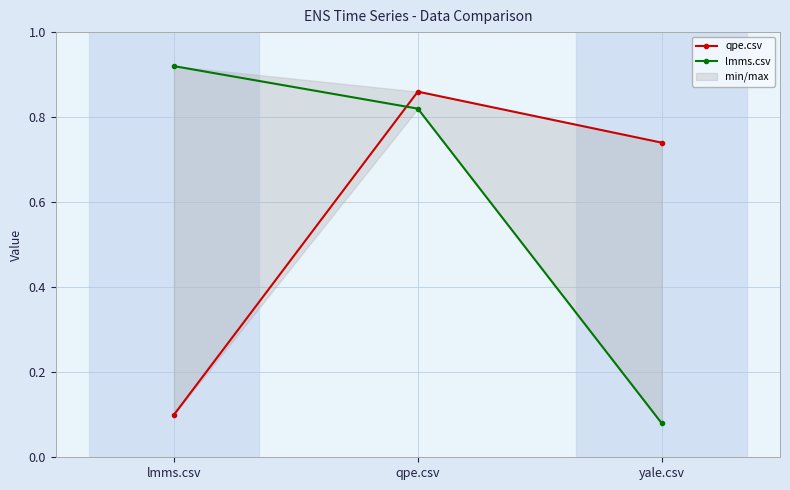

Reading left to right, extract all data points from this chart.

qpe.csv: 0.1	0.9	0.7
lmms.csv: 0.9	0.8	0.1